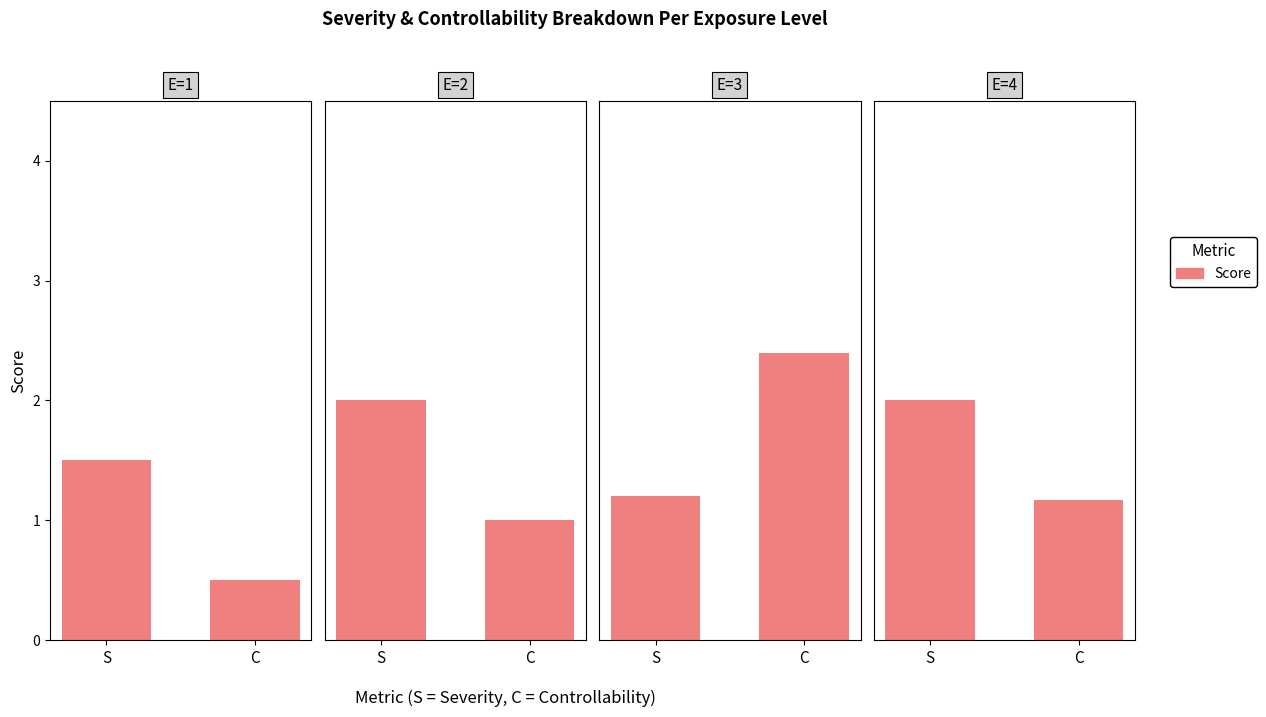

What is the change in value from S to C?

-0.8